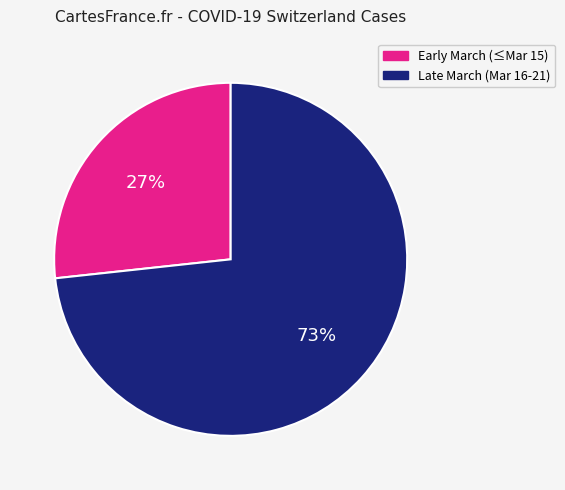

Count the number of slices in the pie.

2